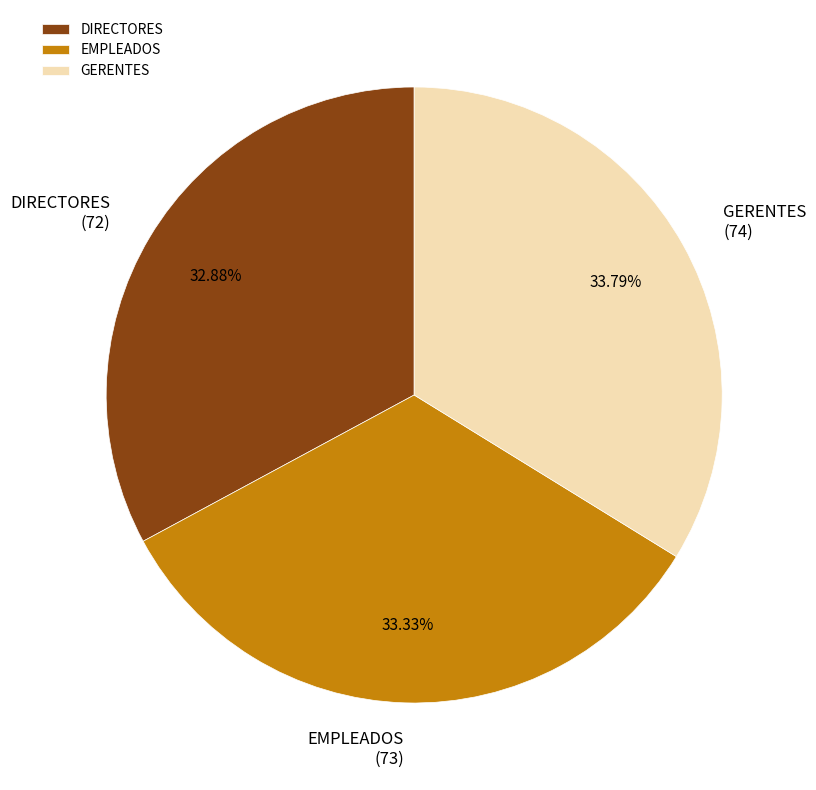

Does any single category account for the majority?

No